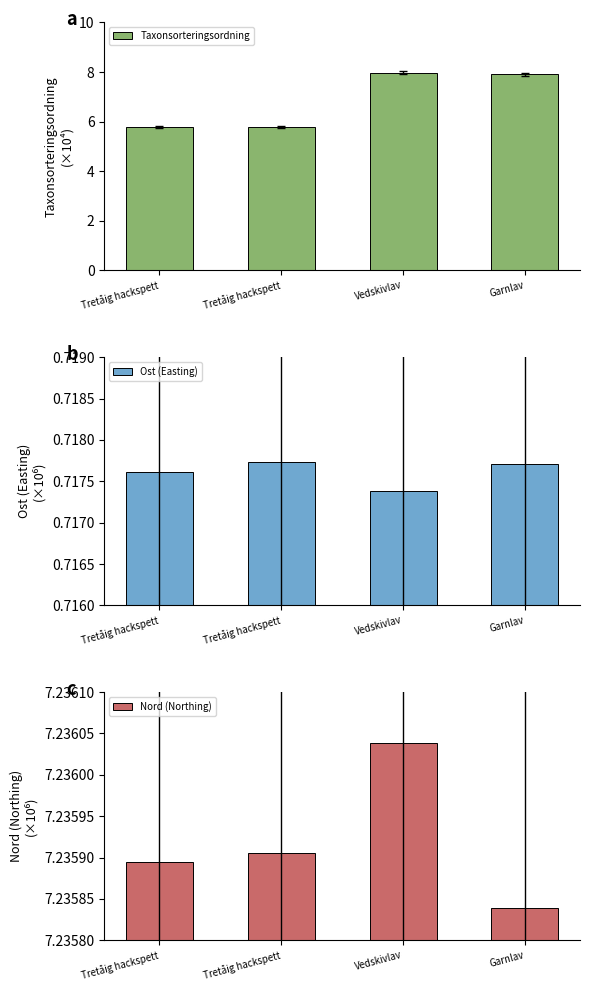

Count the number of categories in the chart.

4